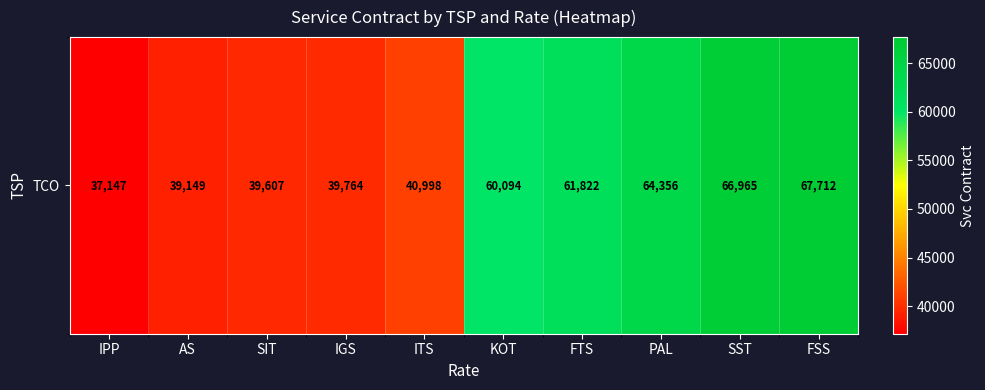

Reading right to left, extract all data points from this chart.

FSS=67712	SST=66965	PAL=64356	FTS=61822	KOT=60094	ITS=40998	IGS=39764	SIT=39607	AS=39149	IPP=37147